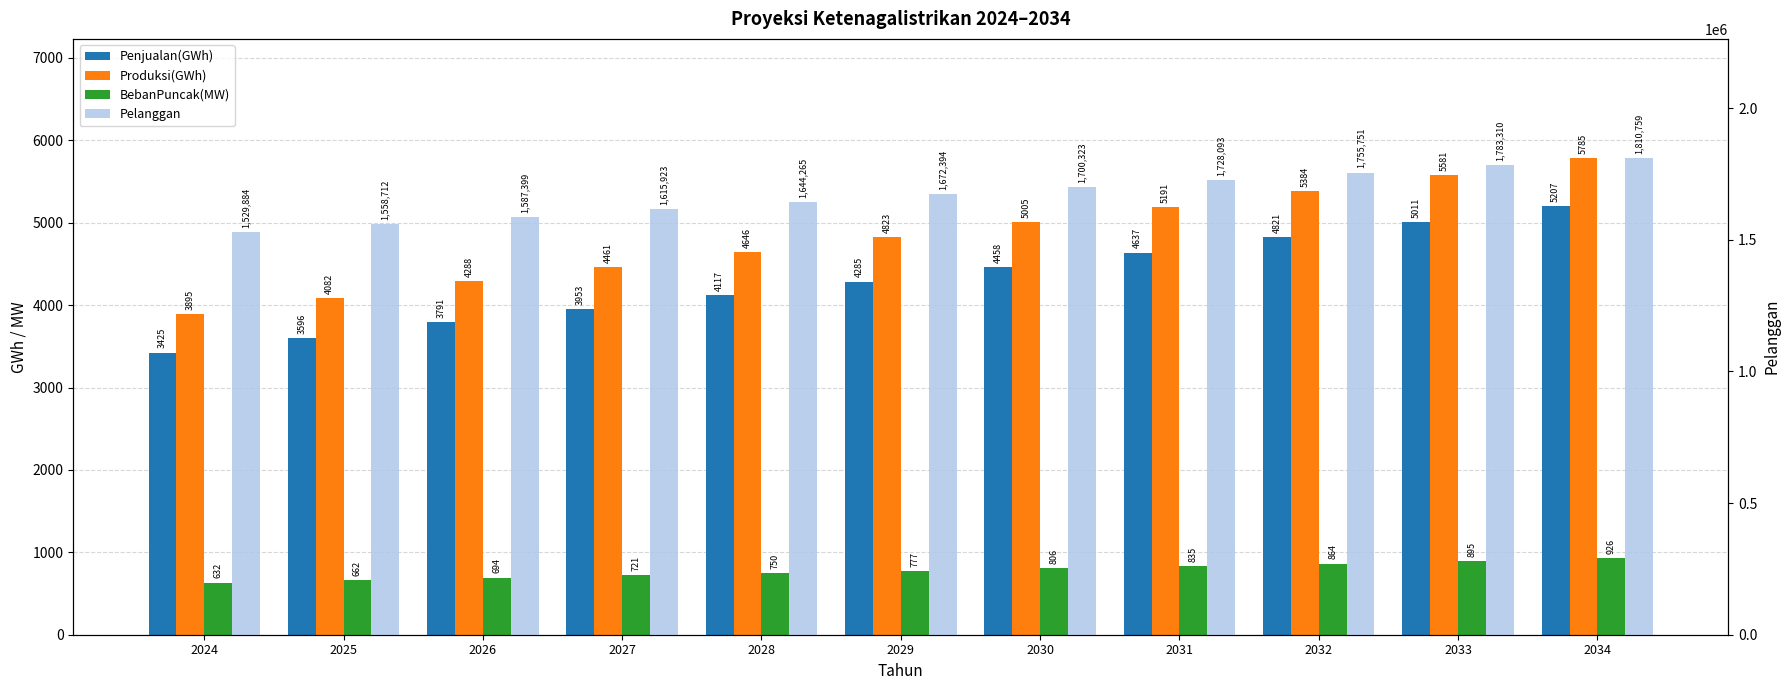

Are the bars horizontal?

No